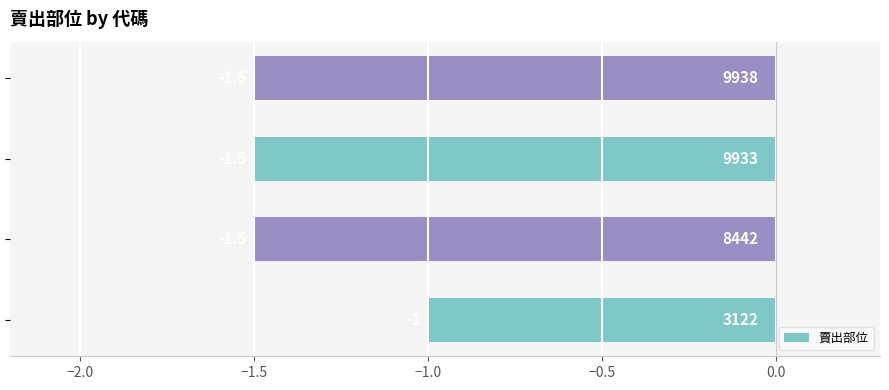

What is the minimum value shown in the chart?

-1.5